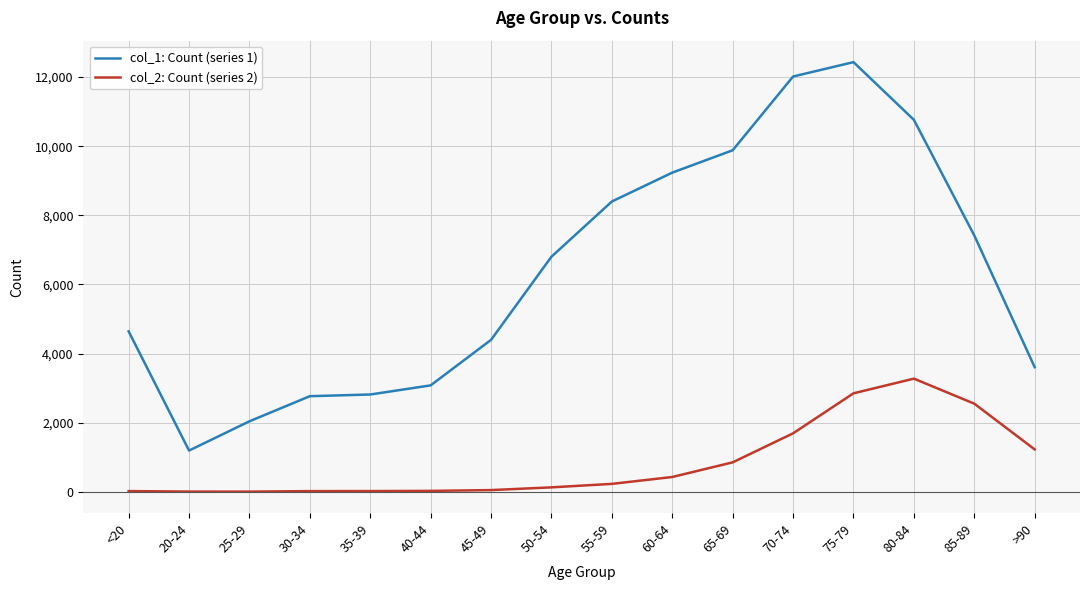

What is the difference between the second highest and second lowest values in the col_2: Count (series 2) series?

2844